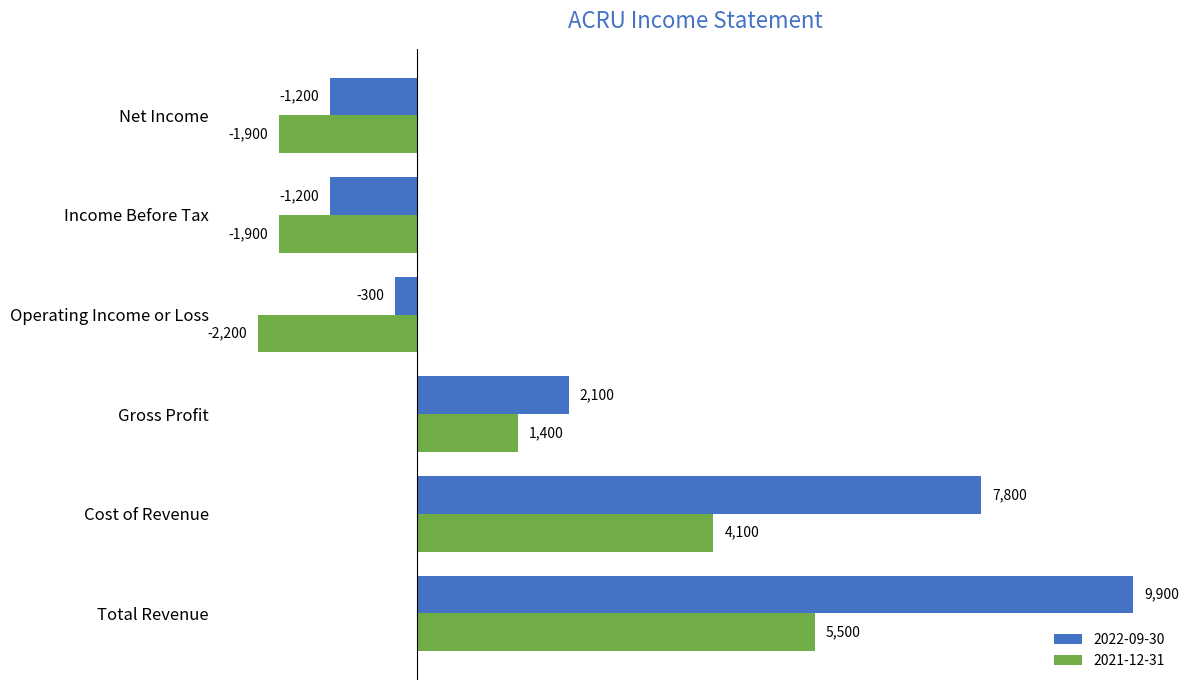

List the series in order of their peak value, lowest first.

2021-12-31, 2022-09-30